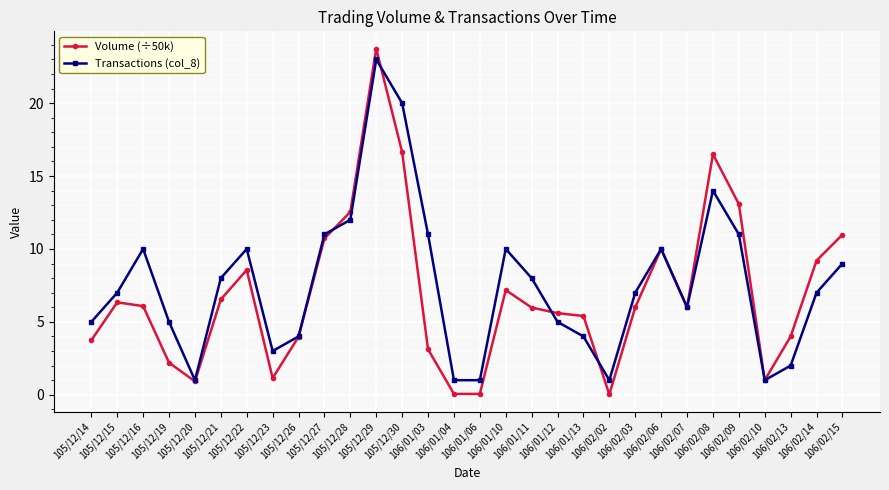

What is the value of the Volume (÷50k) point at the 24th from the left?

6.0